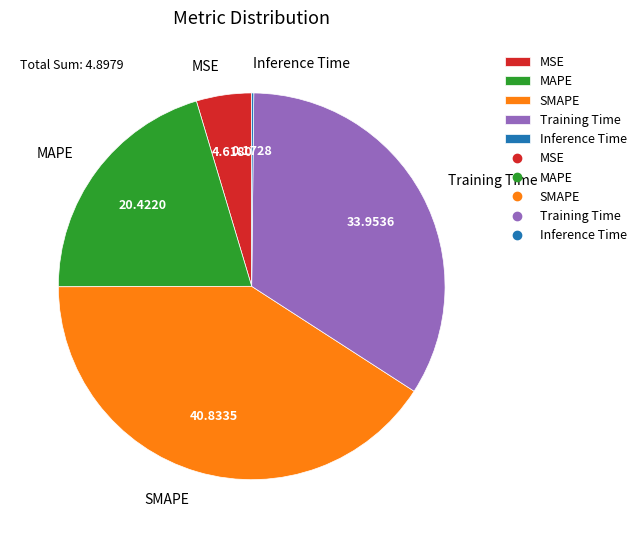

Which slice is the largest?

SMAPE